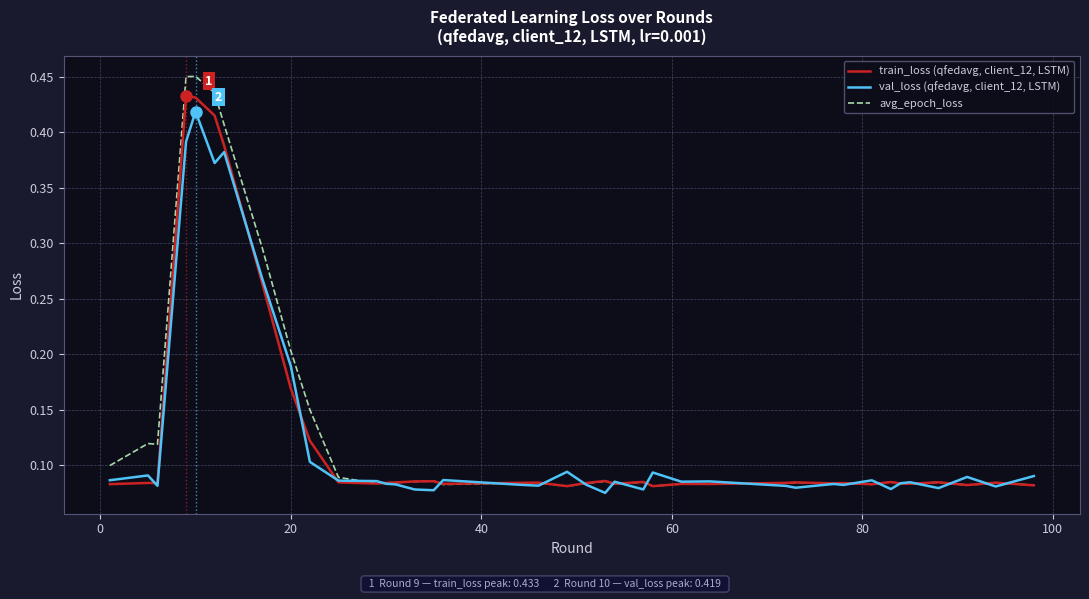

What is the sum of all avg_epoch_loss values?

5.2